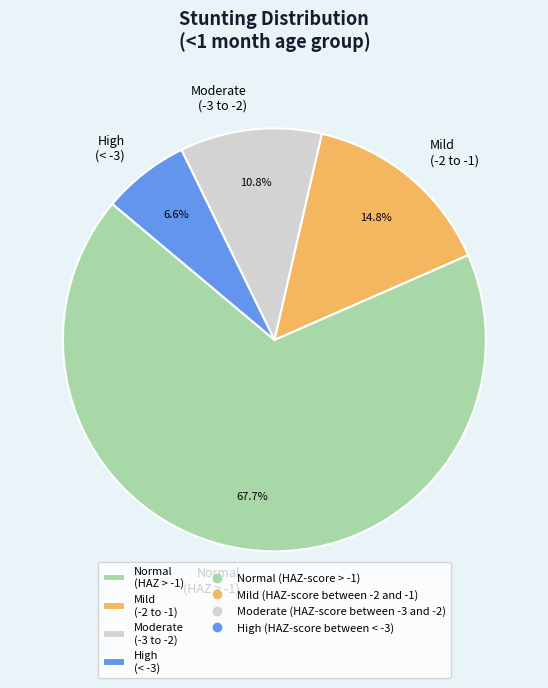

Do High (< -3) and Moderate (-3 to -2) together represent more than half of the pie?

No